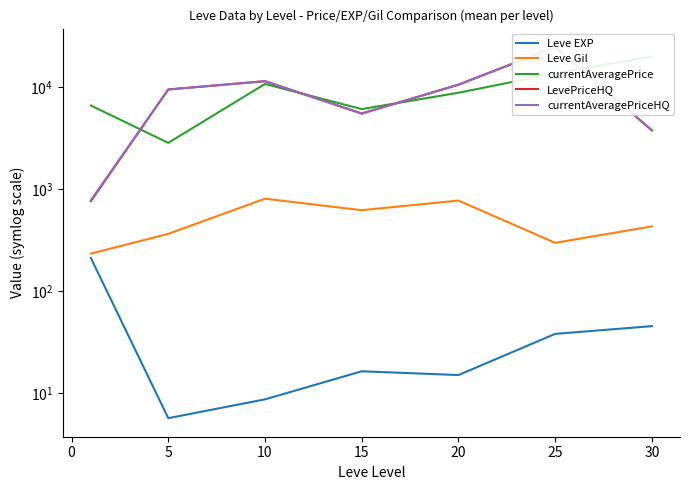

True or false: currentAveragePriceHQ and LevePriceHQ cross at least once.

False